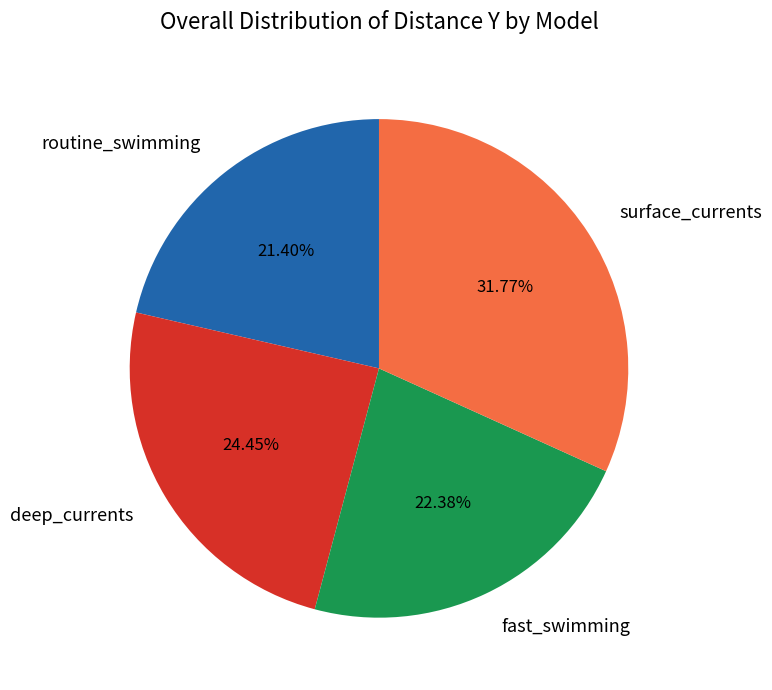

True or false: routine_swimming accounts for 16% of the total.

False